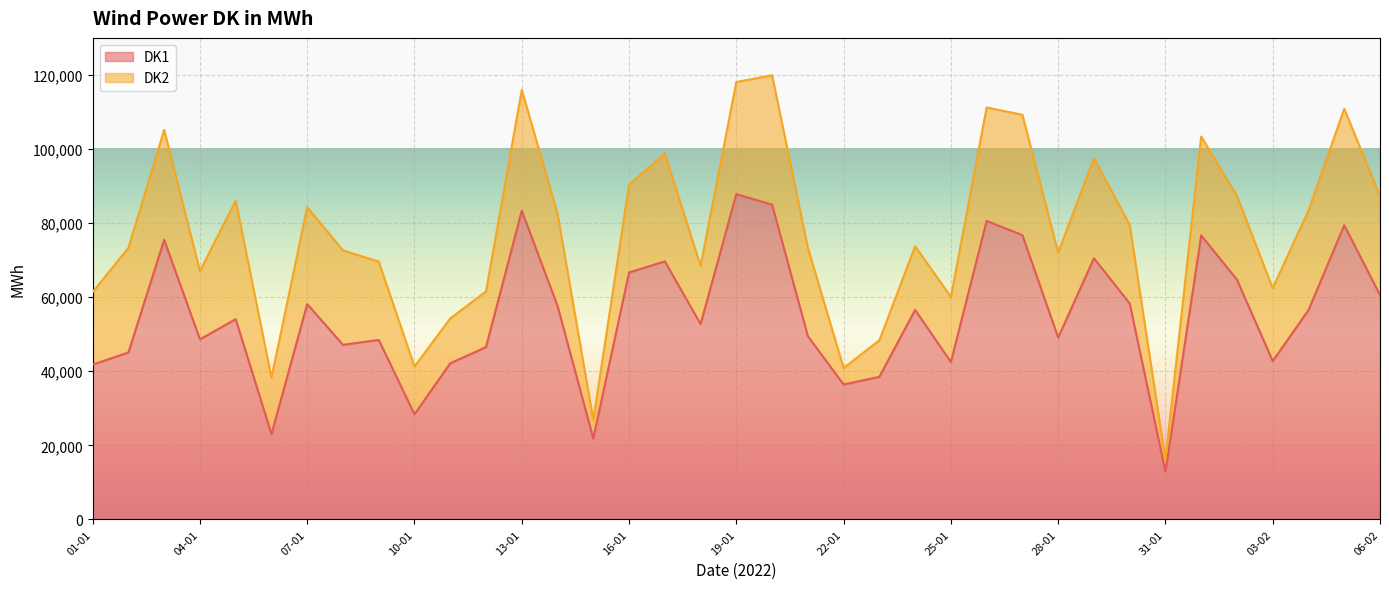

Reading left to right, what are all the values shown in this chart?

41784	45064	75478	48604	54060	23024	58131	47130	48456	28383	42152	46513	83344	57629	21850	66664	69670	52756	87808	84985	49474	36425	38494	56560	42501	80588	76752	49087	70492	58299	12886	76662	64735	42731	56509	79415	60566